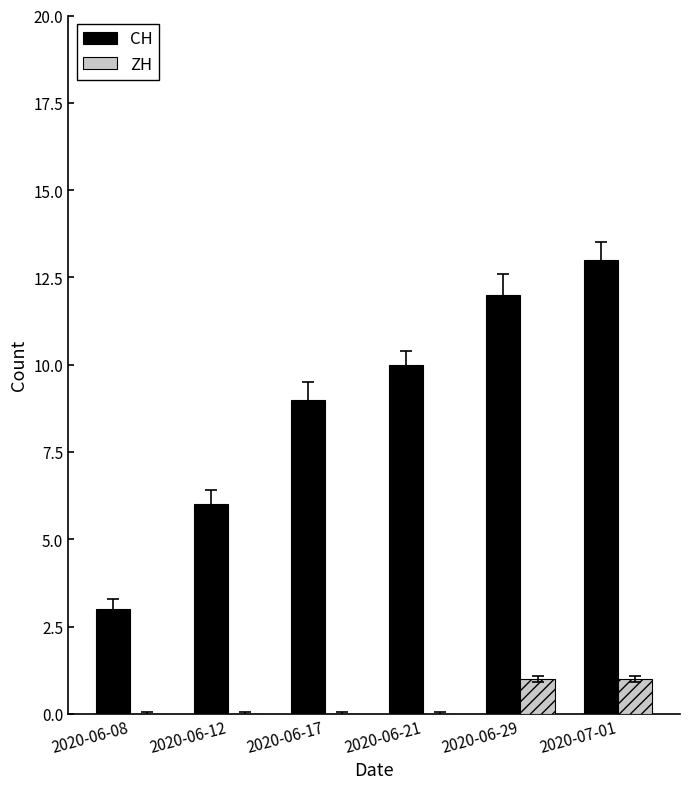

At which category is the sum across all series the highest?

2020-07-01